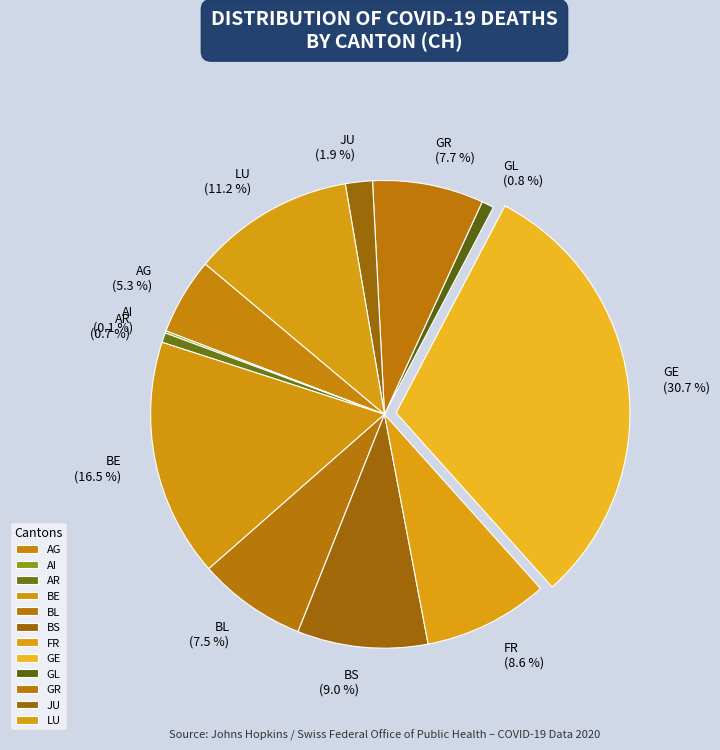

What percentage is NOT represented by GR?

92.3%